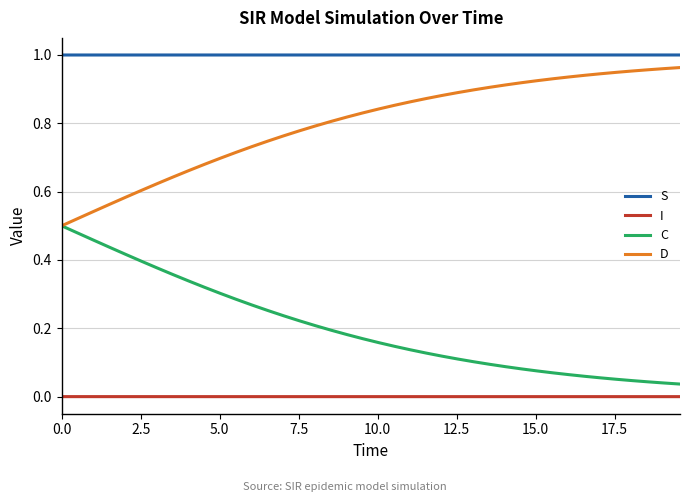

List the series in order of their overall mean, lowest first.

I, C, D, S